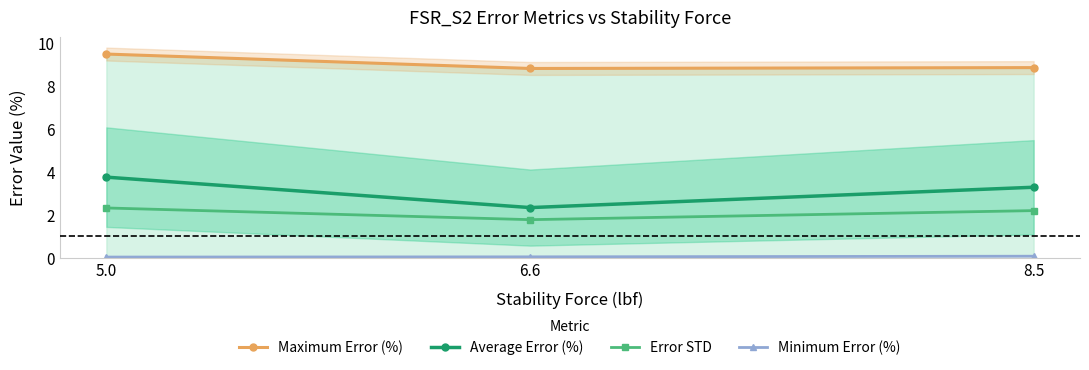

True or false: Maximum Error (%) has a value of 3.2 at 8.5.

False